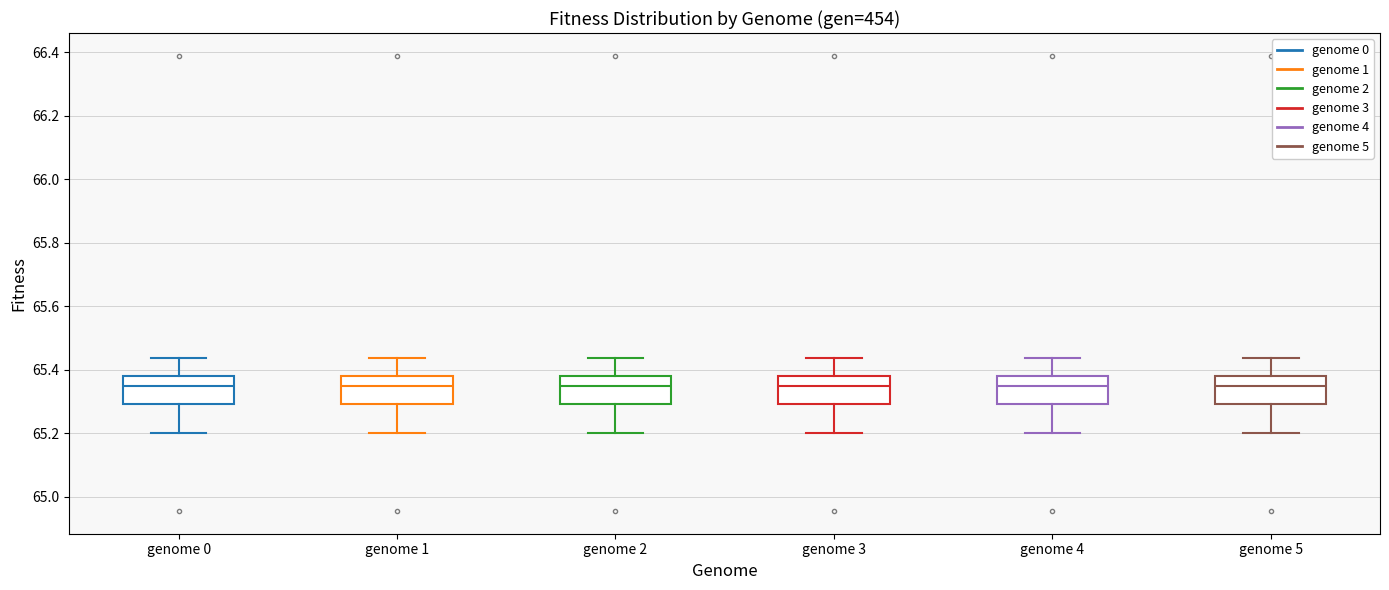

Reading left to right, read every box against the y-axis: the position of its median line, the range the box covers, and the ends of its whiskers. The values are not printed on the chart, so give them approximately, as read against the axis.

genome 0: median 65.34, box 65.30 to 65.38, whiskers 65.20 to 65.44
genome 1: median 65.34, box 65.30 to 65.38, whiskers 65.20 to 65.44
genome 2: median 65.34, box 65.30 to 65.38, whiskers 65.20 to 65.44
genome 3: median 65.34, box 65.30 to 65.38, whiskers 65.20 to 65.44
genome 4: median 65.34, box 65.30 to 65.38, whiskers 65.20 to 65.44
genome 5: median 65.34, box 65.30 to 65.38, whiskers 65.20 to 65.44